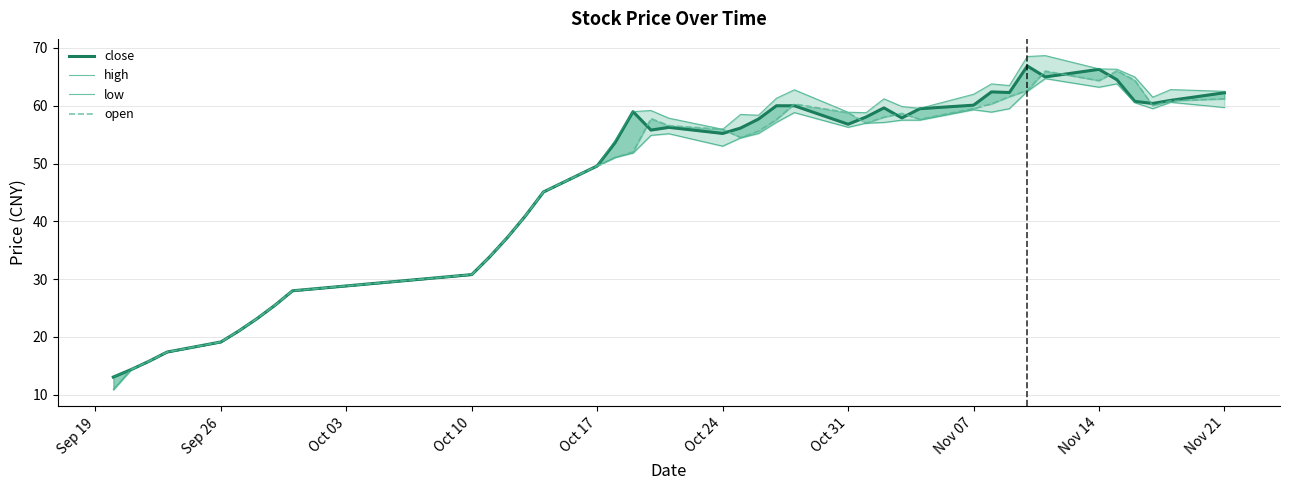

Is this an area chart (filled region under the line)?

No